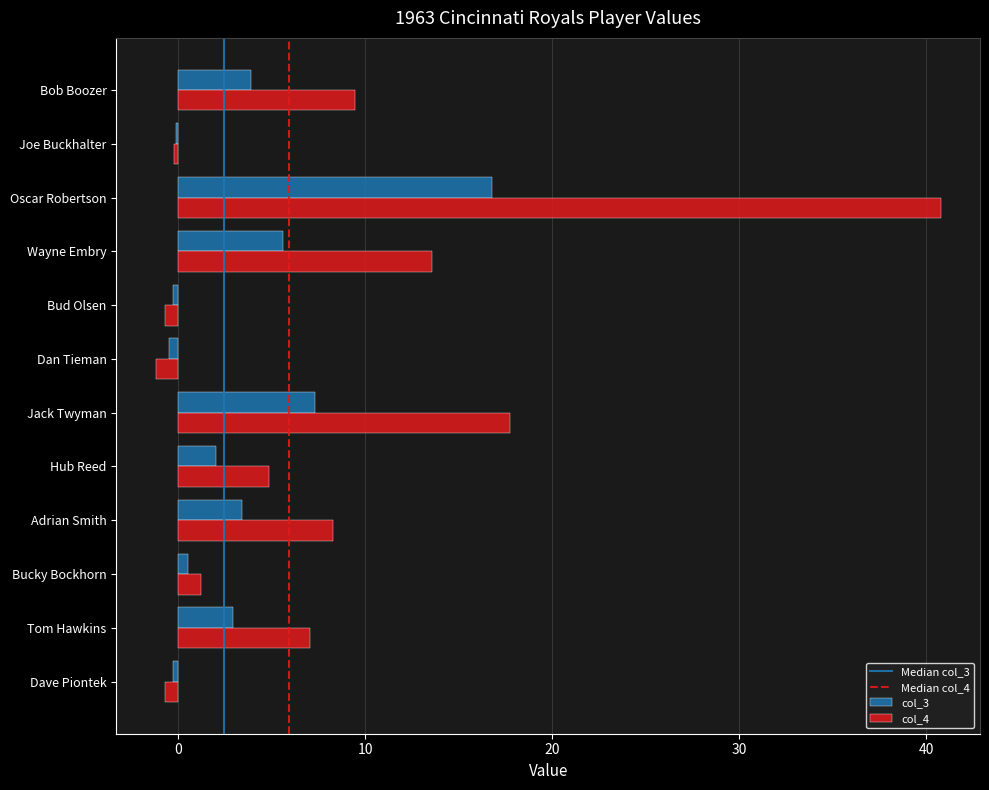

How many series are shown in this chart?

2